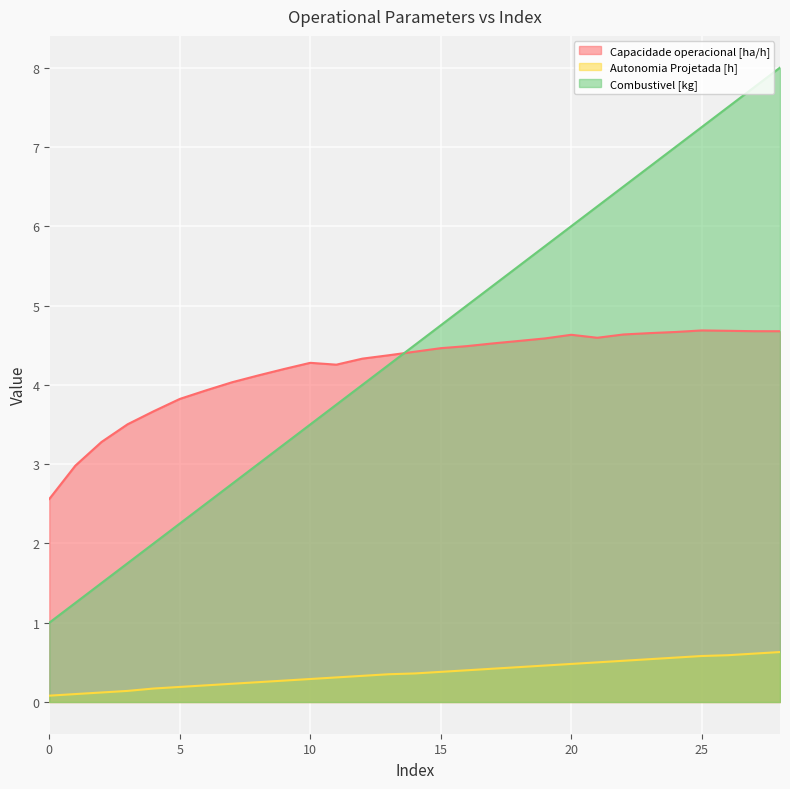

How many values in the Capacidade operacional [ha/h] series exceed 4?

22